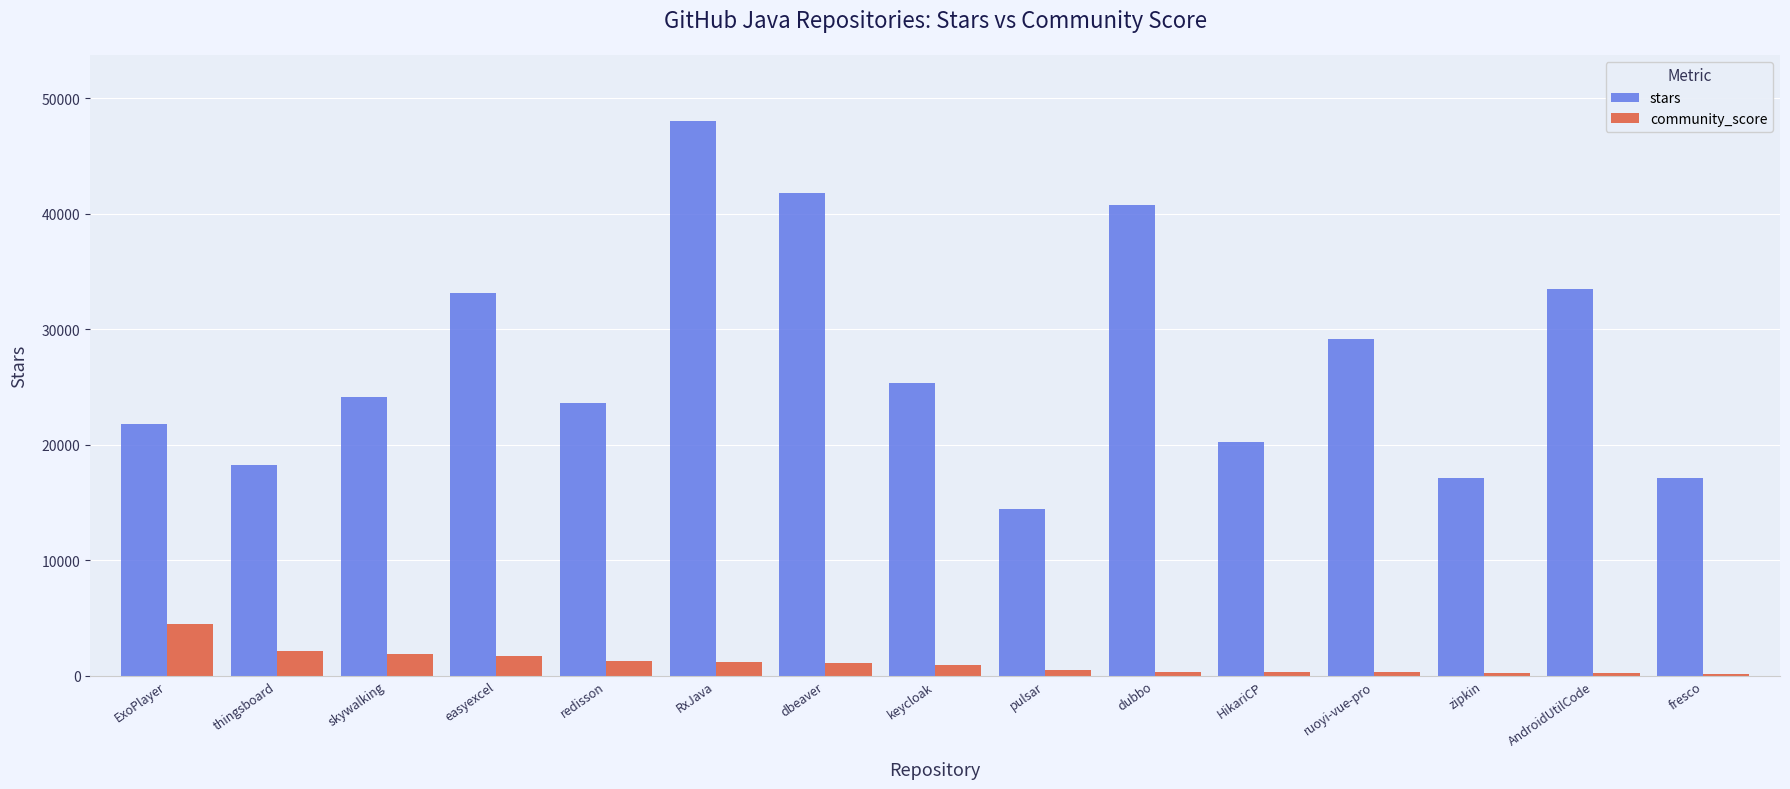

Which series has the largest total across all categories?

stars